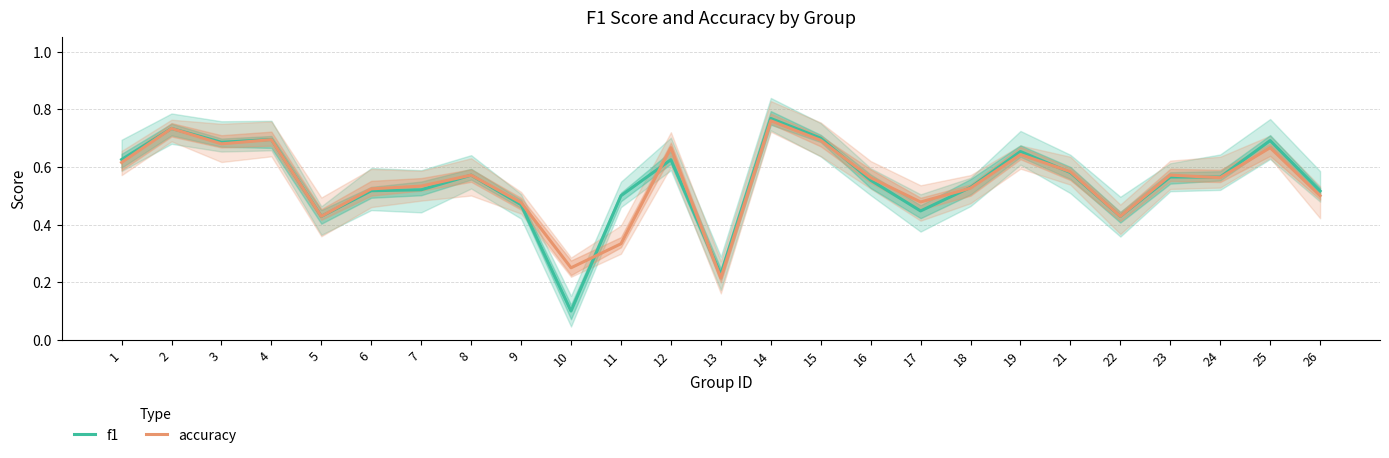

Reading left to right, list all the values displayed in this chart.

f1: 1=0.6	2=0.7	3=0.7	4=0.7	5=0.4	6=0.5	7=0.5	8=0.6	9=0.5	10=0.1	11=0.5	12=0.6	13=0.2	14=0.8	15=0.7	16=0.6	17=0.4	18=0.5	19=0.7	21=0.6	22=0.4	23=0.6	24=0.6	25=0.7	26=0.5
accuracy: 1=0.6	2=0.7	3=0.7	4=0.7	5=0.4	6=0.5	7=0.5	8=0.6	9=0.5	10=0.2	11=0.3	12=0.7	13=0.2	14=0.8	15=0.7	16=0.6	17=0.5	18=0.5	19=0.6	21=0.6	22=0.4	23=0.6	24=0.6	25=0.7	26=0.5